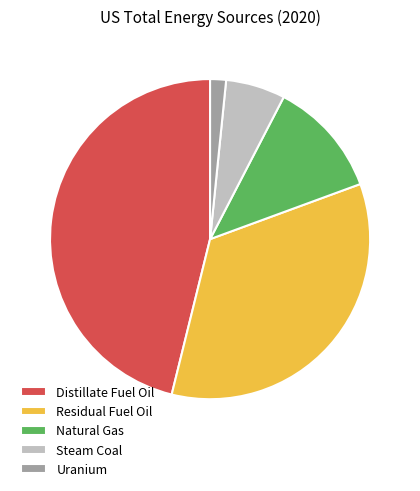

The Natural Gas slice represents 1% of the pie. True or false?

False